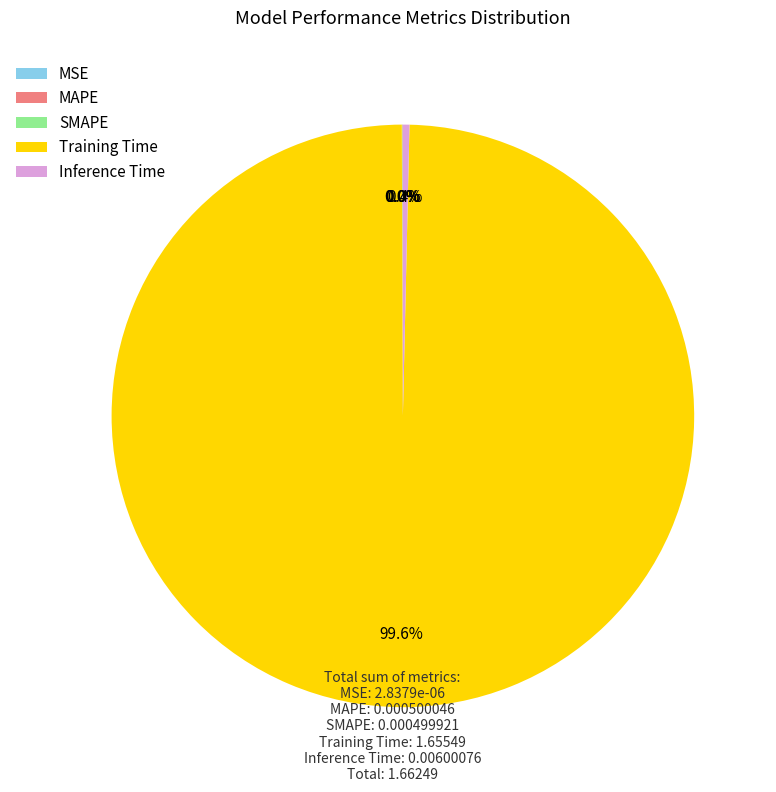

Is the sum of Inference Time and Training Time greater than half?

Yes